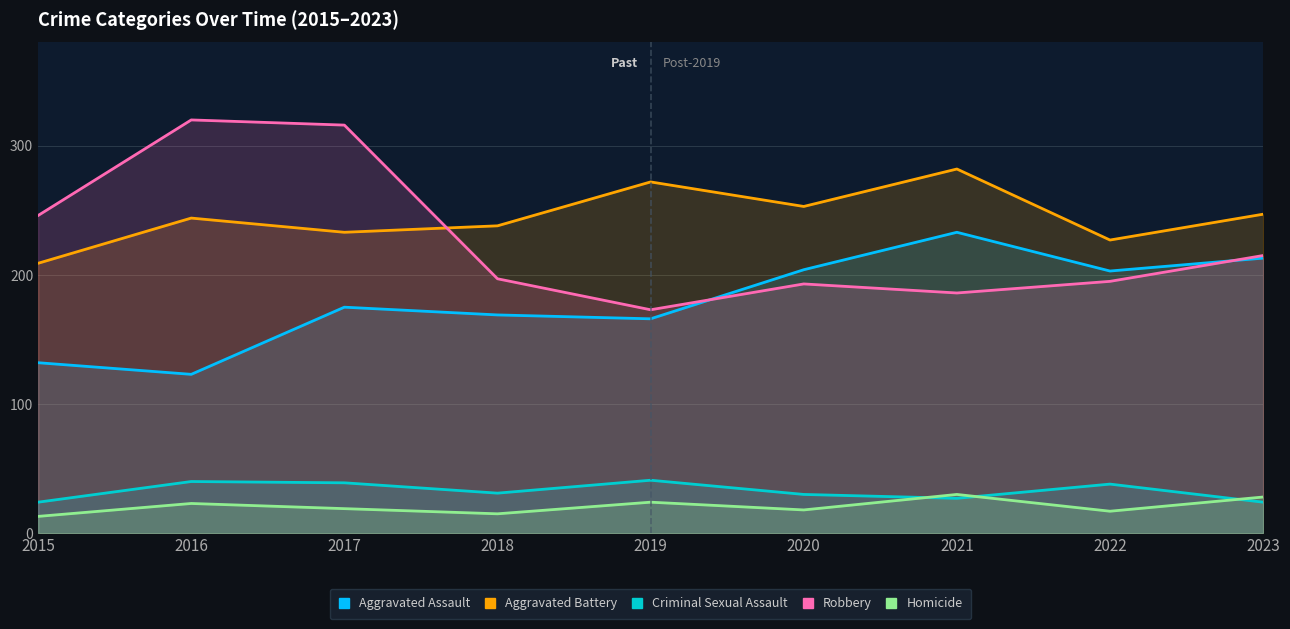

How many data points in Aggravated Assault are less than 175?

4